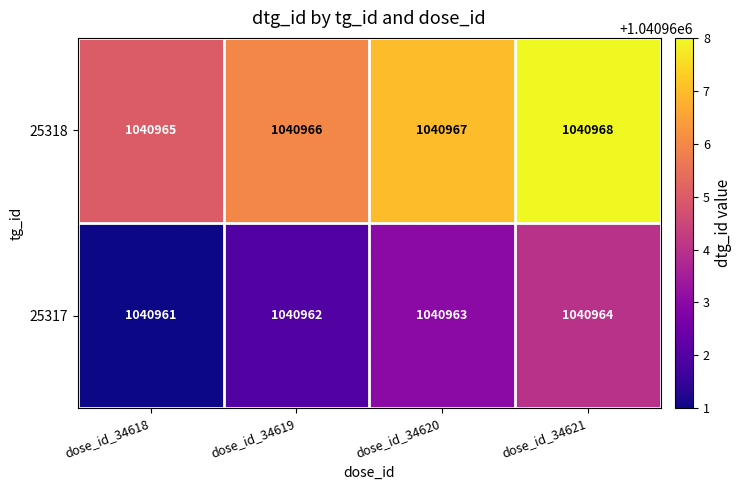

Which series has the largest total across all categories?

25318